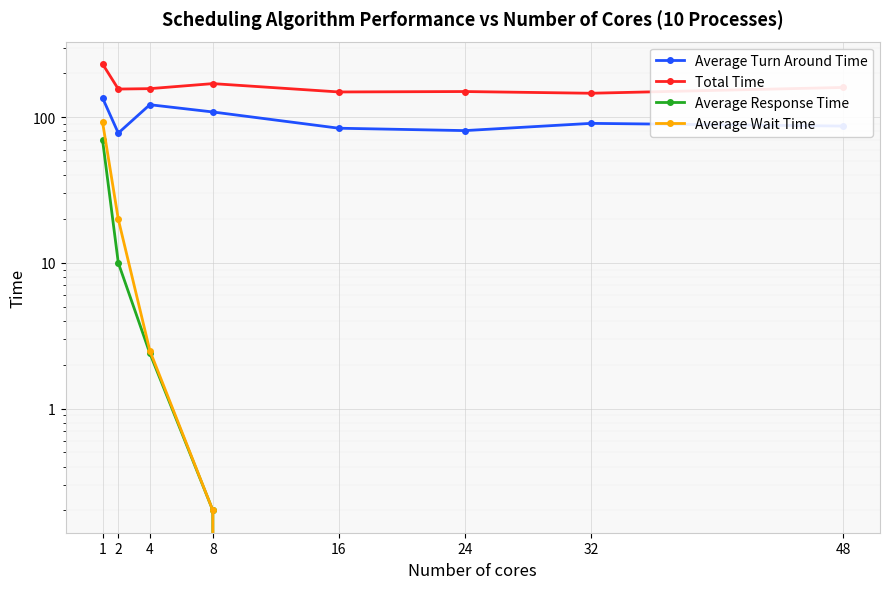

Reading left to right, extract all data points from this chart.

Average Turn Around Time: 1=135.6	2=77.8	4=121.8	8=108.6	16=84.0	24=80.9	32=90.7	48=86.9
Total Time: 1=232.0	2=156.0	4=157.0	8=170.0	16=149.0	24=150.0	32=146.0	48=160.0
Average Response Time: 1=69.8	2=10.0	4=2.4	8=0.2	16=0.0	24=0.0	32=0.0	48=0.0
Average Wait Time: 1=92.6	2=19.9	4=2.5	8=0.2	16=0.0	24=0.0	32=0.0	48=0.0